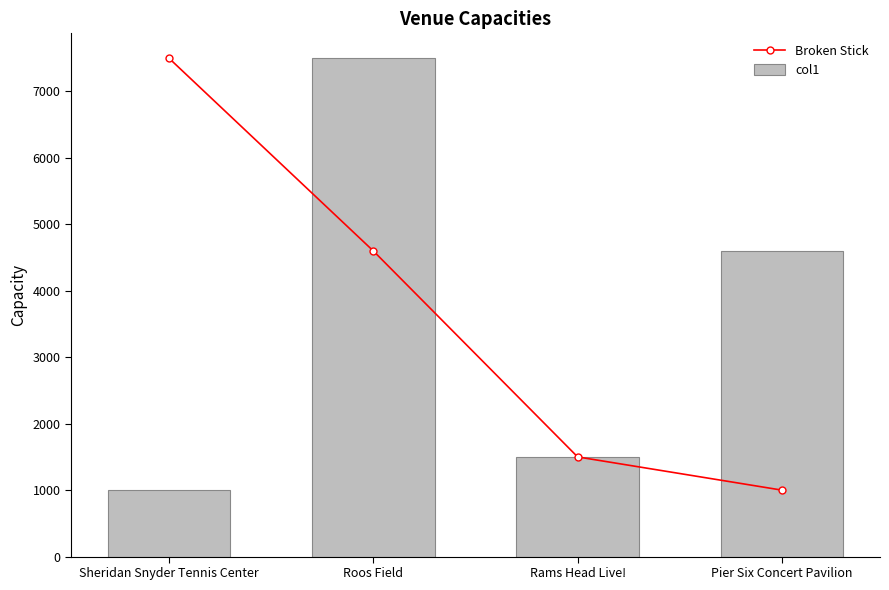

The col1 series shows 7500 at Roos Field. True or false?

True